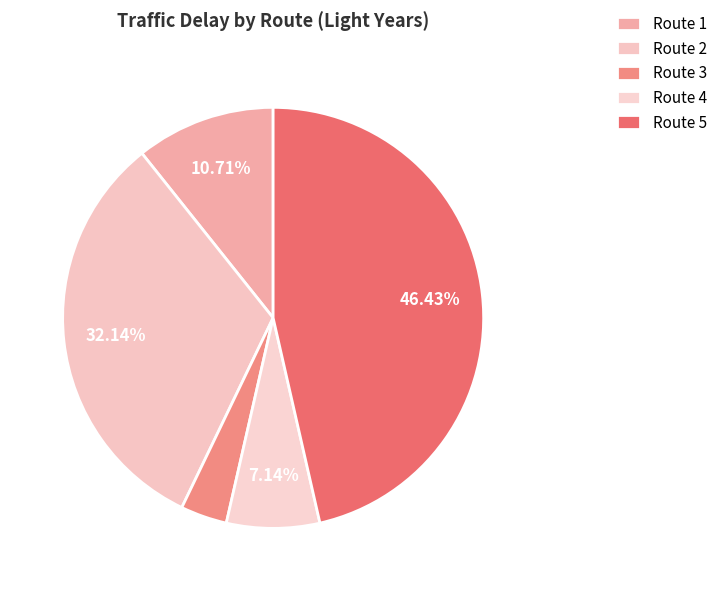

How many slices are in this pie chart?

5